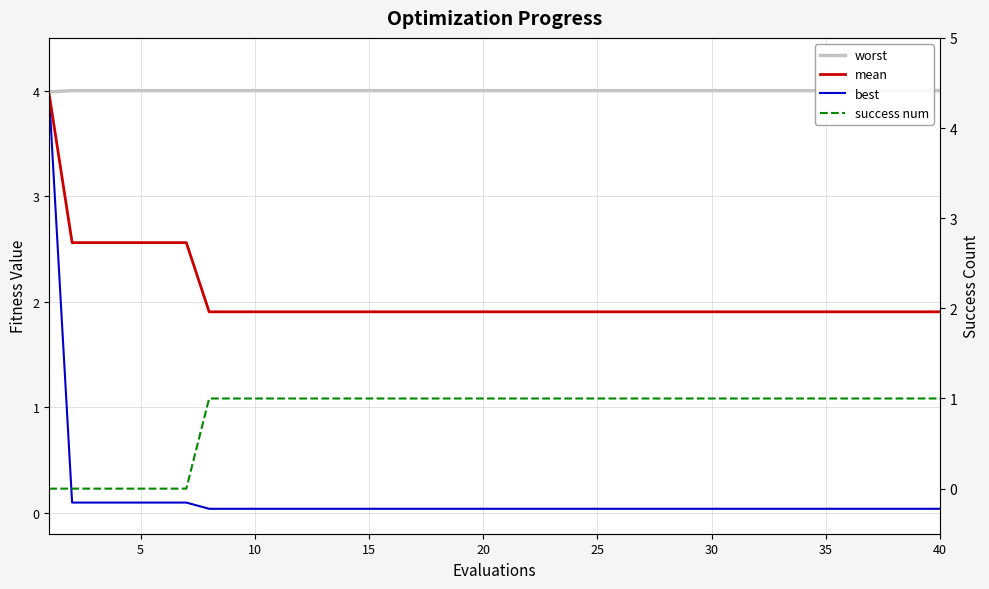

True or false: mean has a value of 3.0 at 21.

False